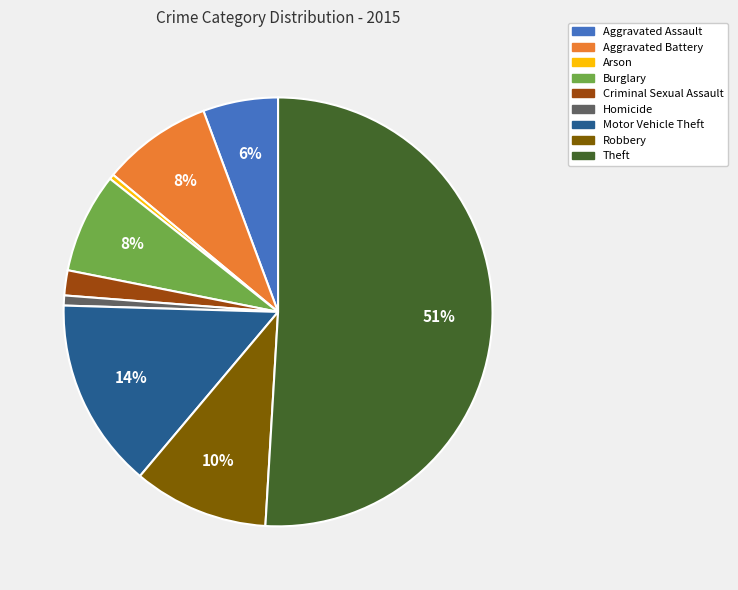

Which slice represents more than half of the pie?

Theft